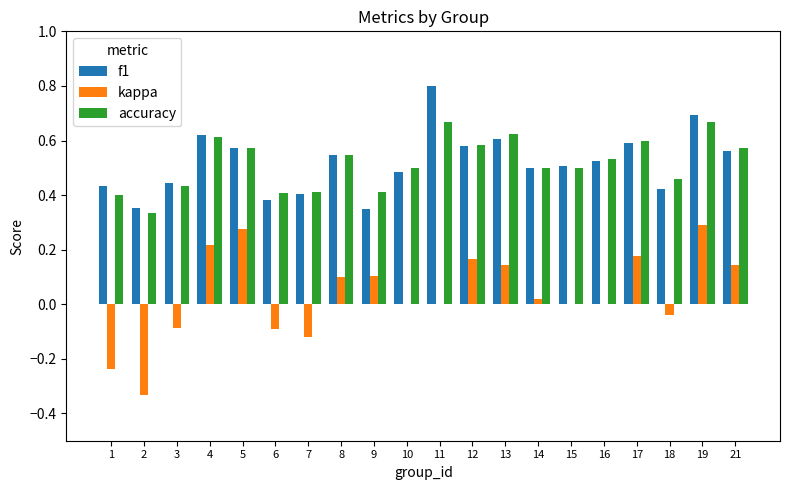

Which category has the highest value in the f1 series?

11